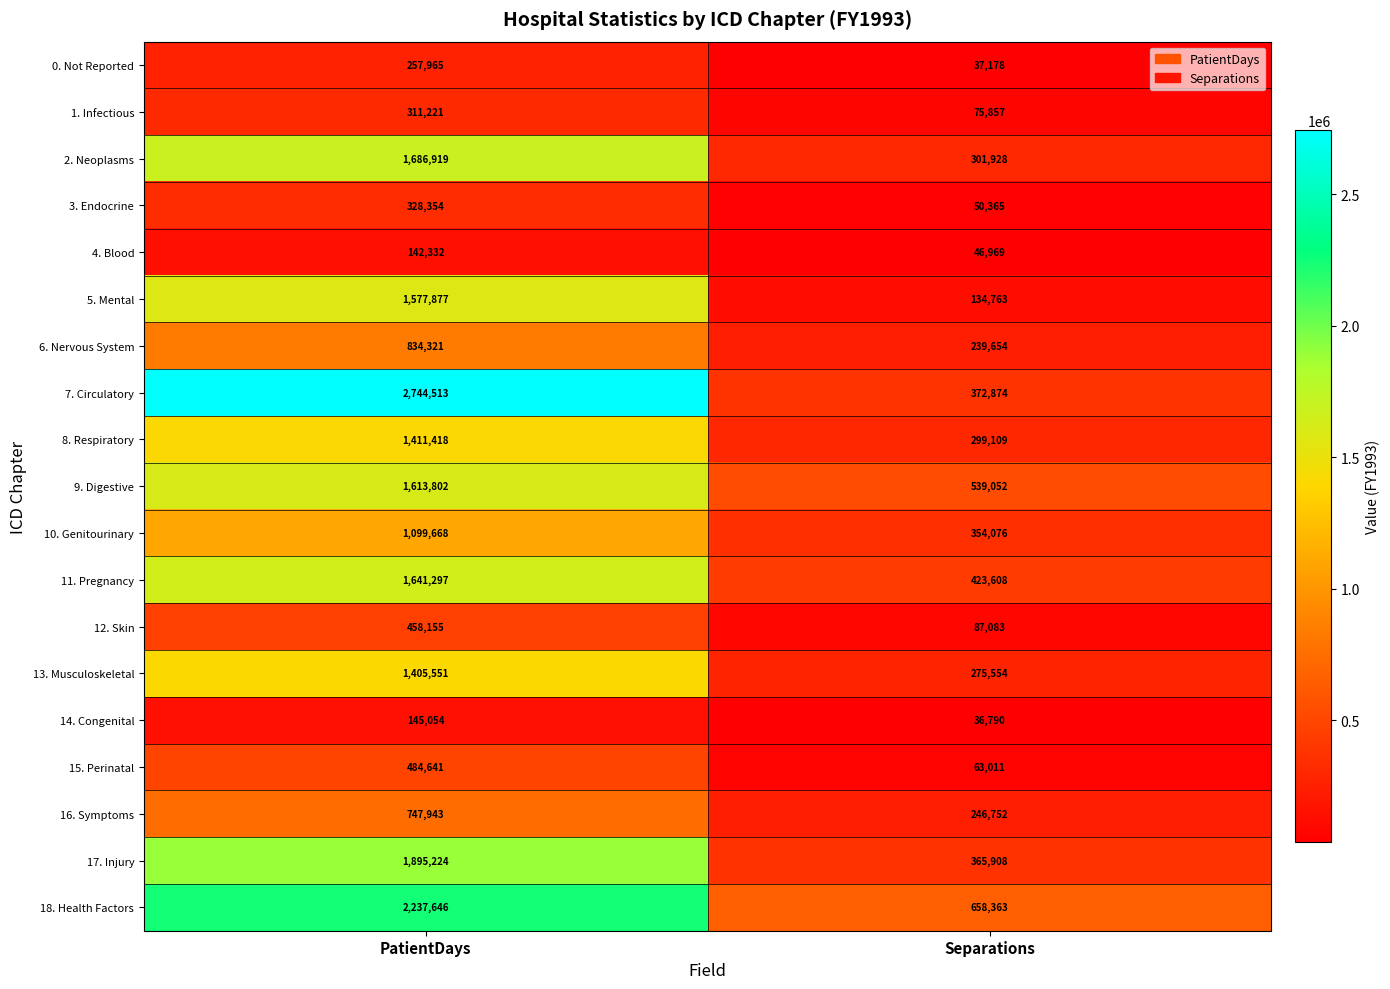

At which category is the sum across all series the highest?

PatientDays